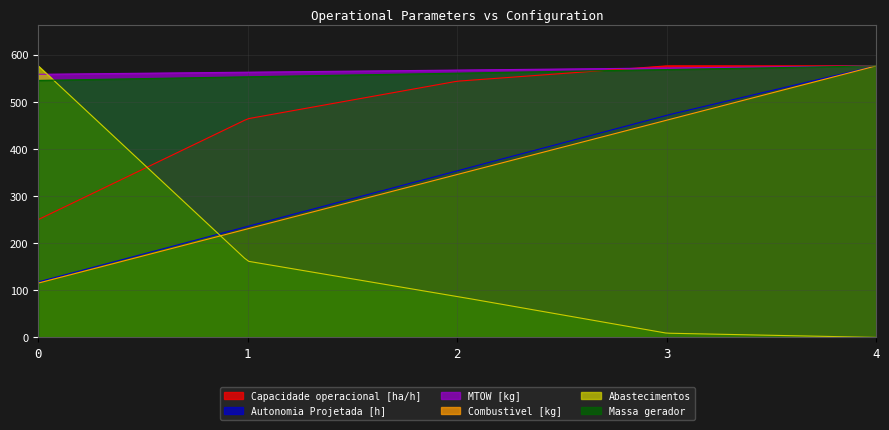

What is the difference between the maximum and minimum values in the MTOW [kg] series?

17.9